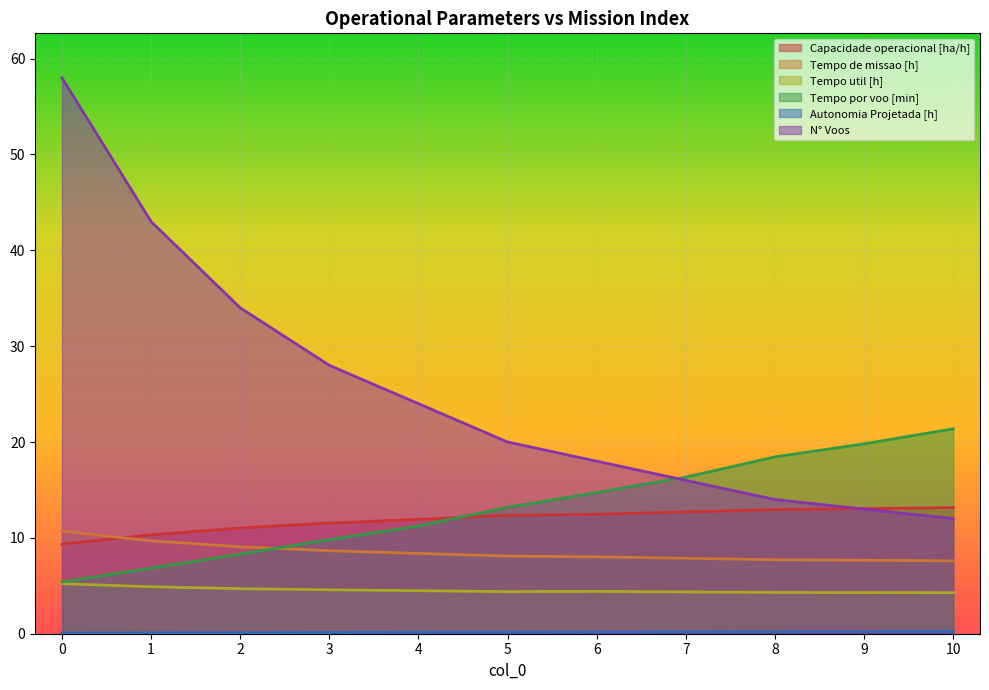

Which series has the largest total across all categories?

N° Voos